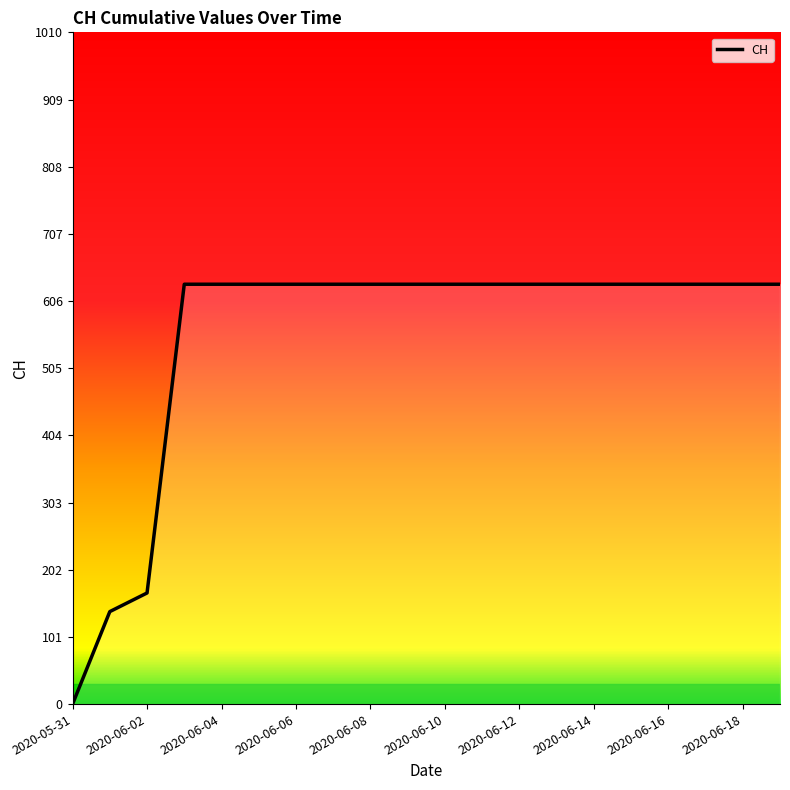

What position from the left is 2020-06-07?

8